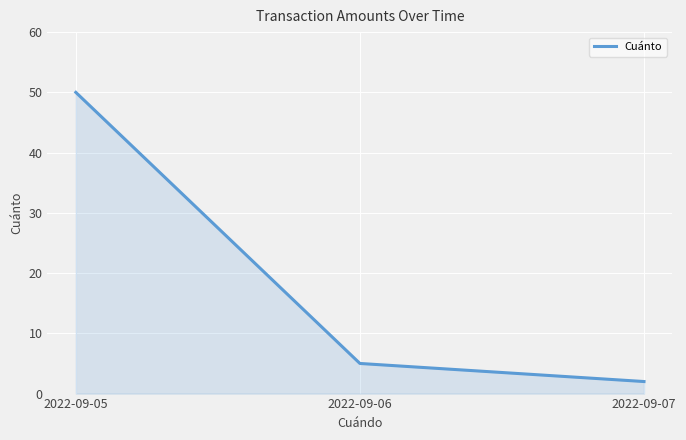

At which category does the chart reach its peak across all series?

2022-09-05